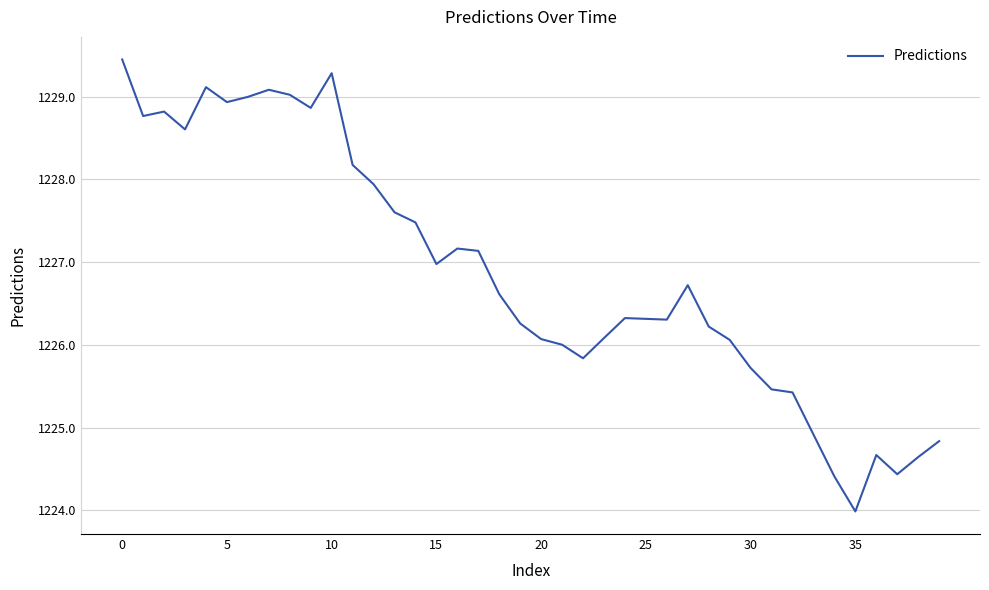

Reading left to right, list all the values displayed in this chart.

1229.4	1228.8	1228.8	1228.6	1229.1	1228.9	1229.0	1229.1	1229.0	1228.9	1229.3	1228.2	1227.9	1227.6	1227.5	1227.0	1227.2	1227.1	1226.6	1226.3	1226.1	1226.0	1225.8	1226.1	1226.3	1226.3	1226.3	1226.7	1226.2	1226.1	1225.7	1225.5	1225.4	1224.9	1224.4	1224.0	1224.7	1224.4	1224.6	1224.8